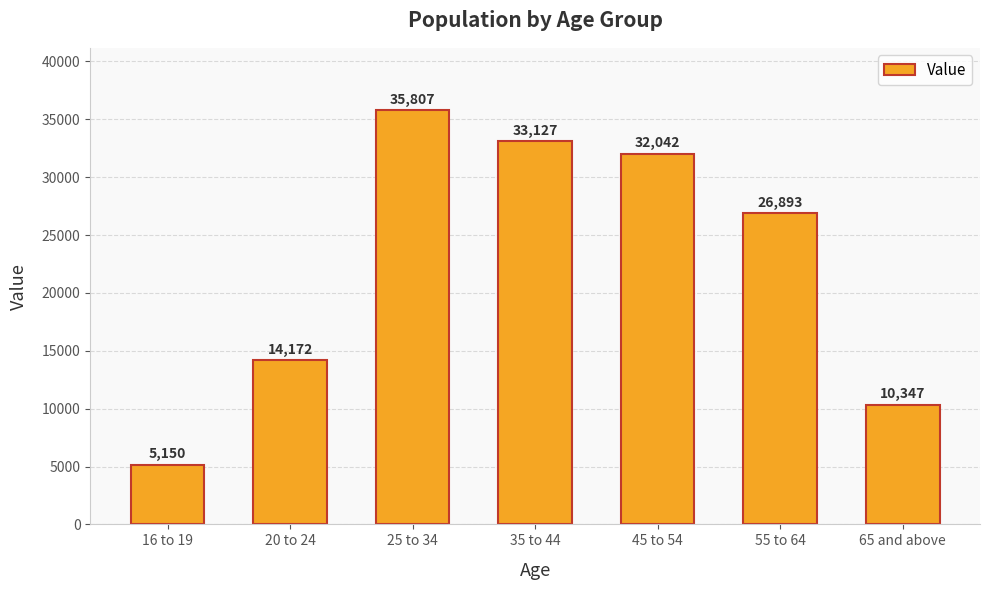

Where does the data first go above 26893?

25 to 34